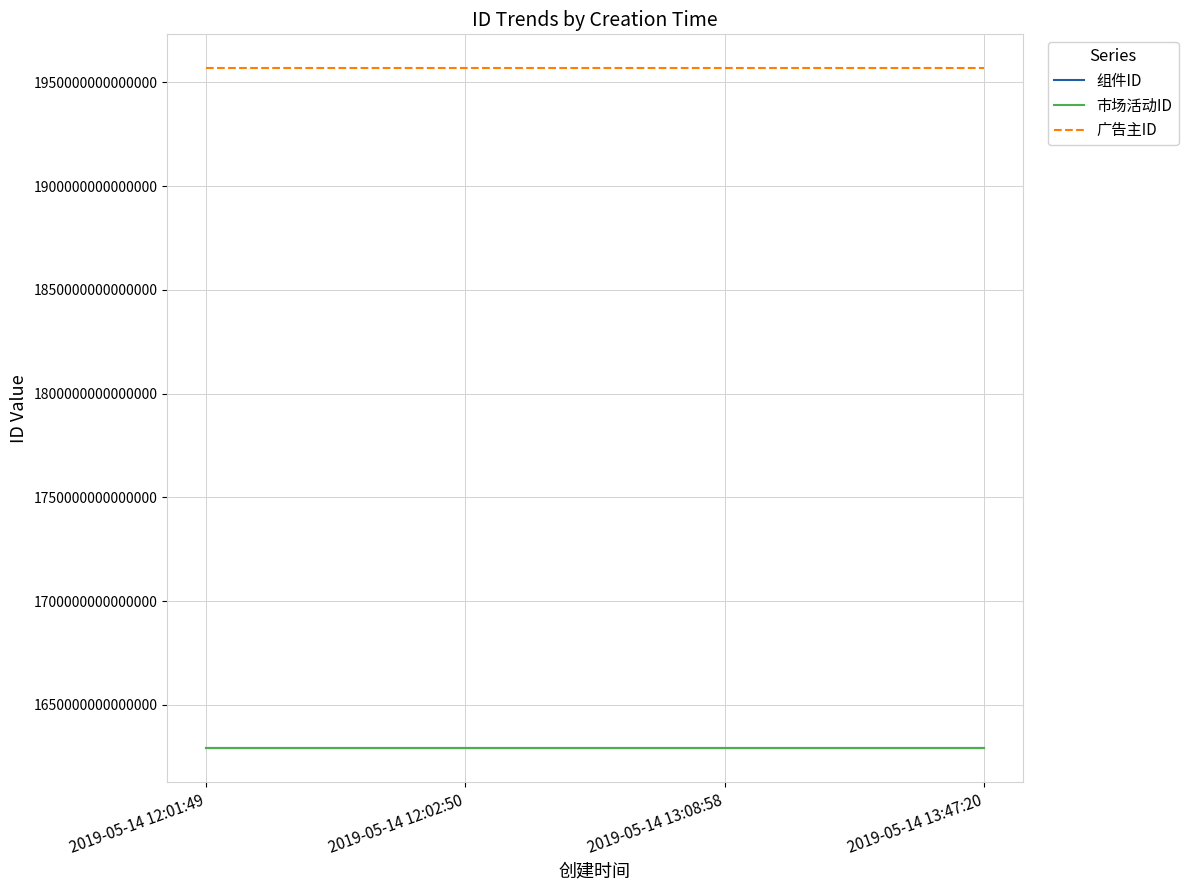

How many series are shown in this chart?

3